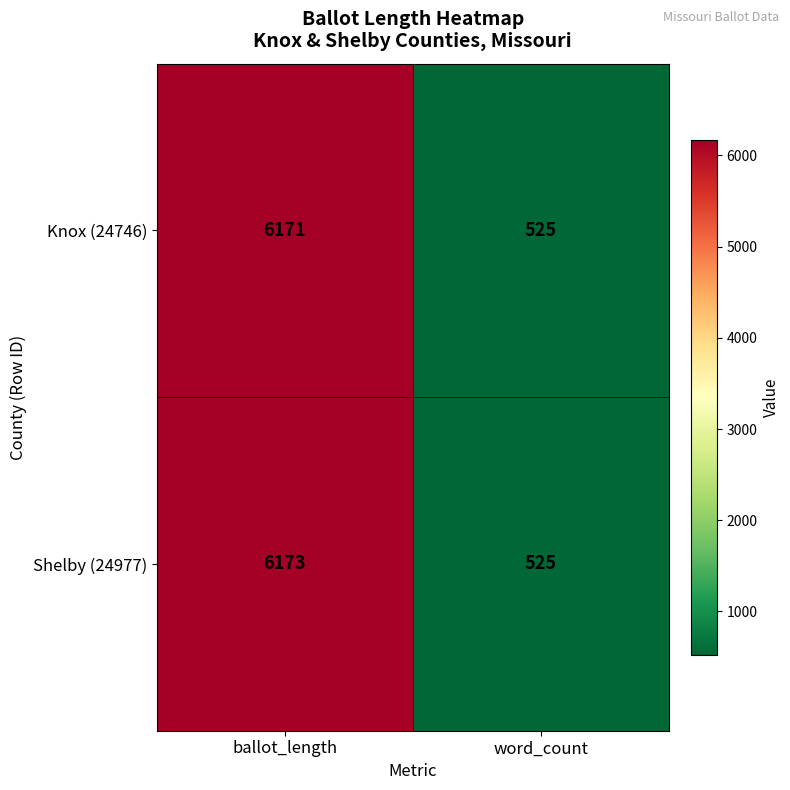

Reading left to right, transcribe all the data shown in this chart.

Knox (24746): ballot_length=6171	word_count=525
Shelby (24977): ballot_length=6173	word_count=525